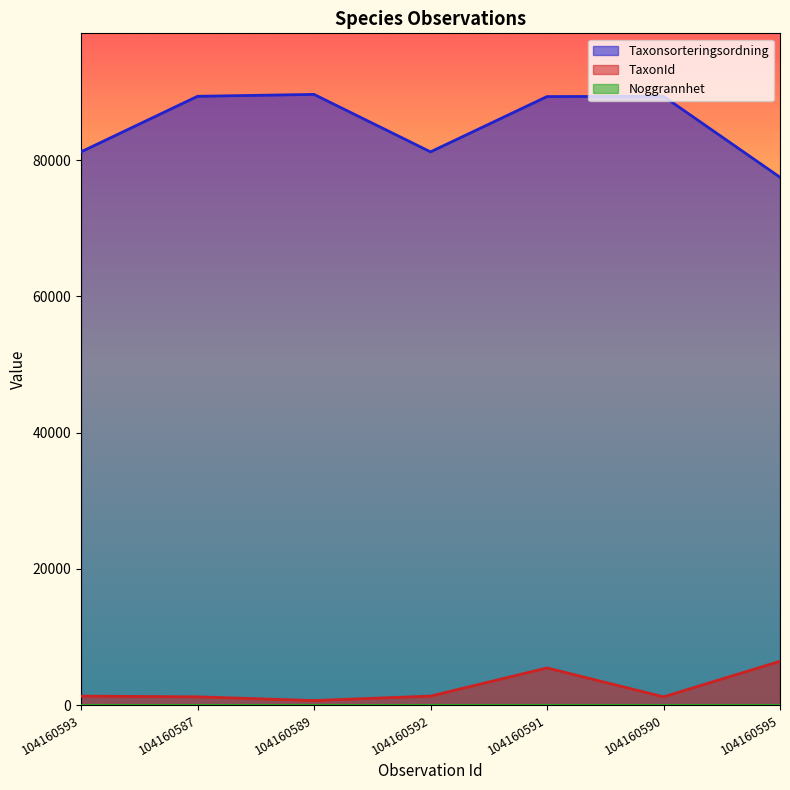

How many lines are shown in the chart?

3